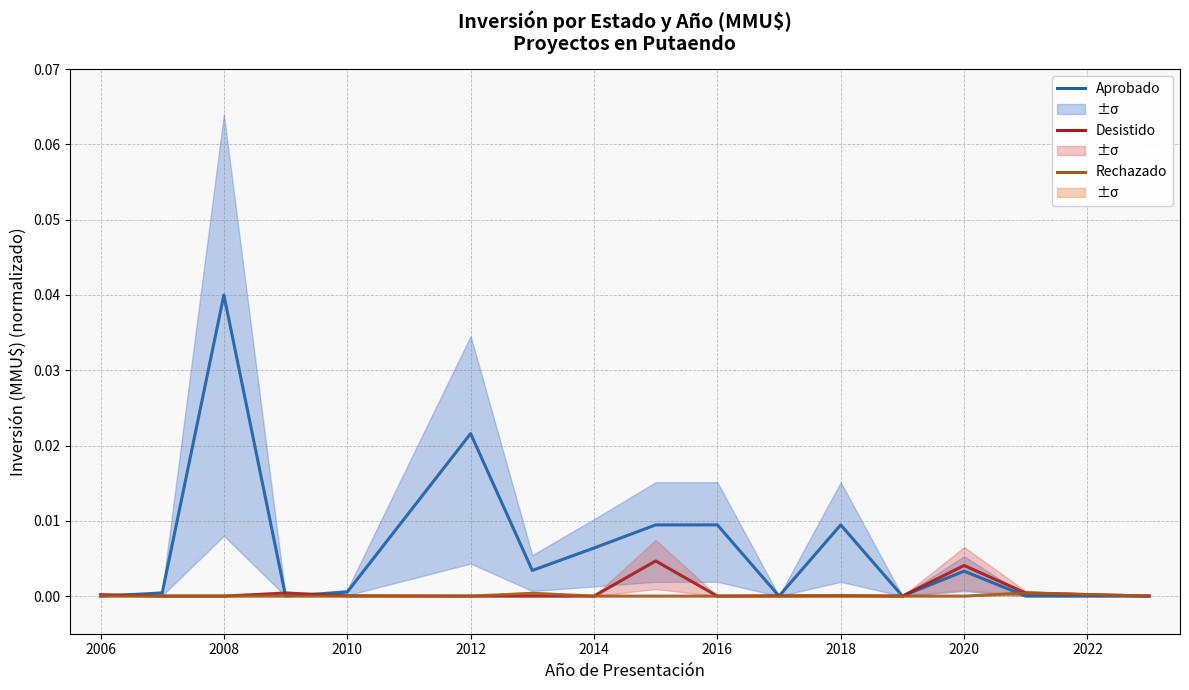

How many lines are shown in the chart?

3